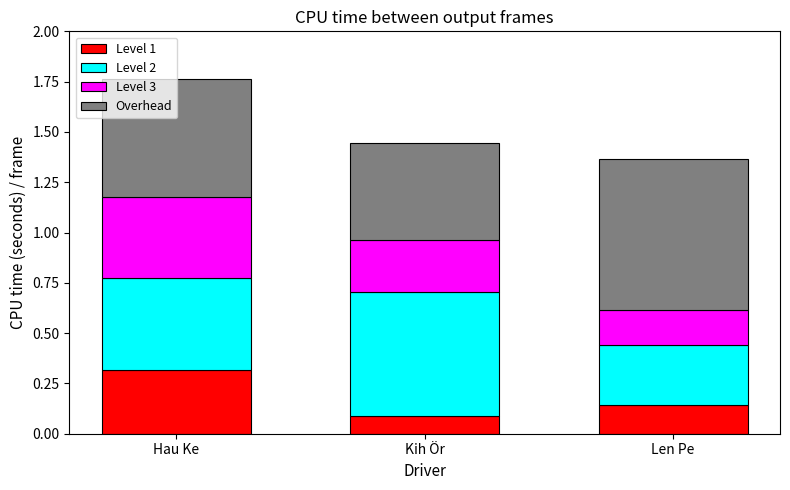

List the labels in order of Level 1 value, smallest first.

Kih Ör, Len Pe, Hau Ke